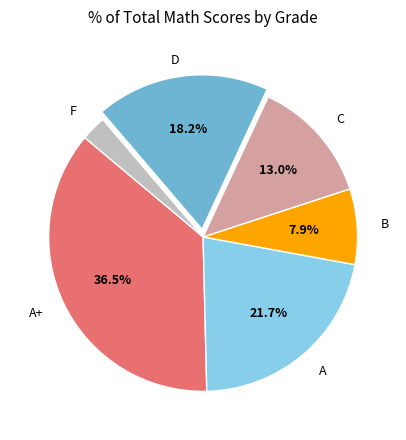

Is there a majority slice in this chart?

No